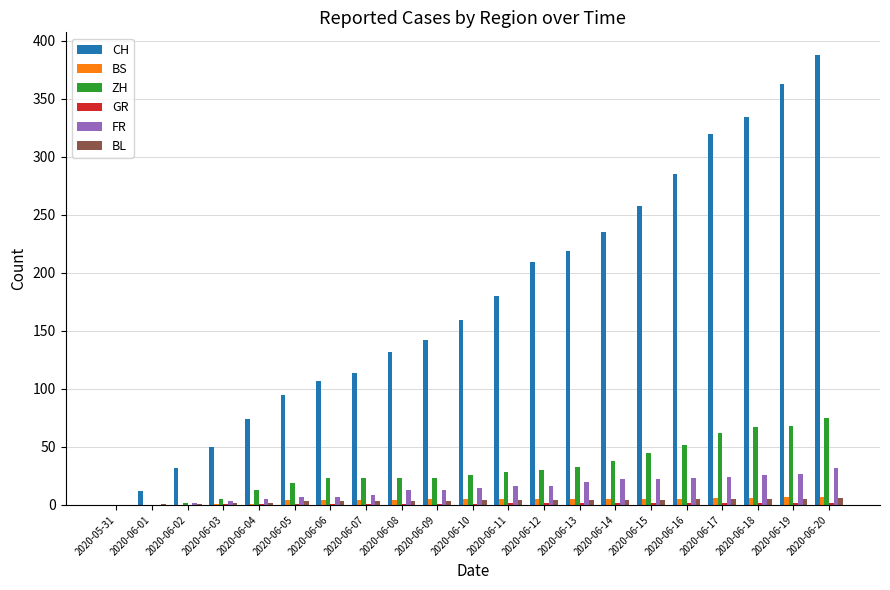

Does the chart contain stacked bars?

No